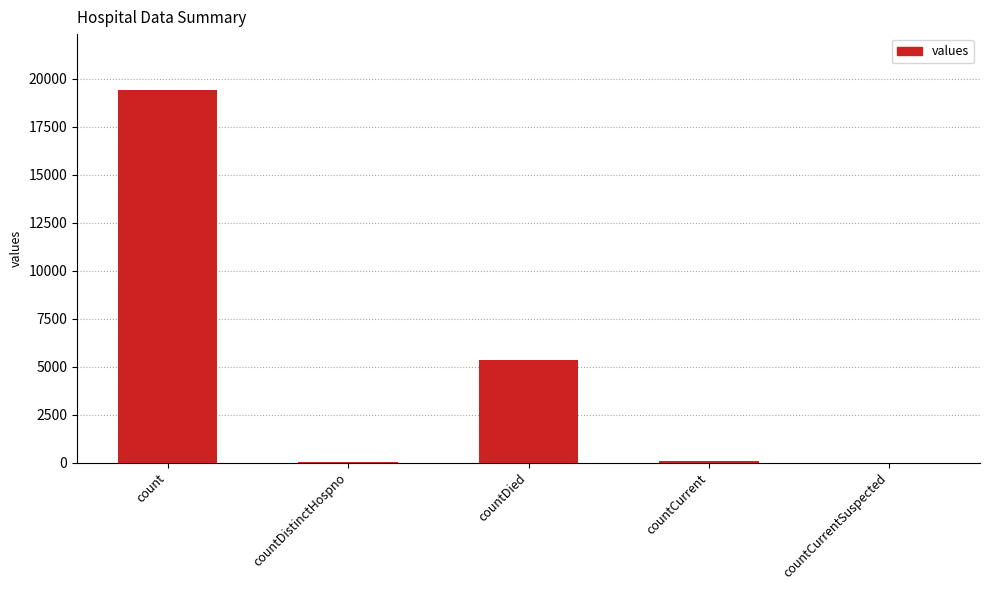

What is the greatest value displayed?

19420